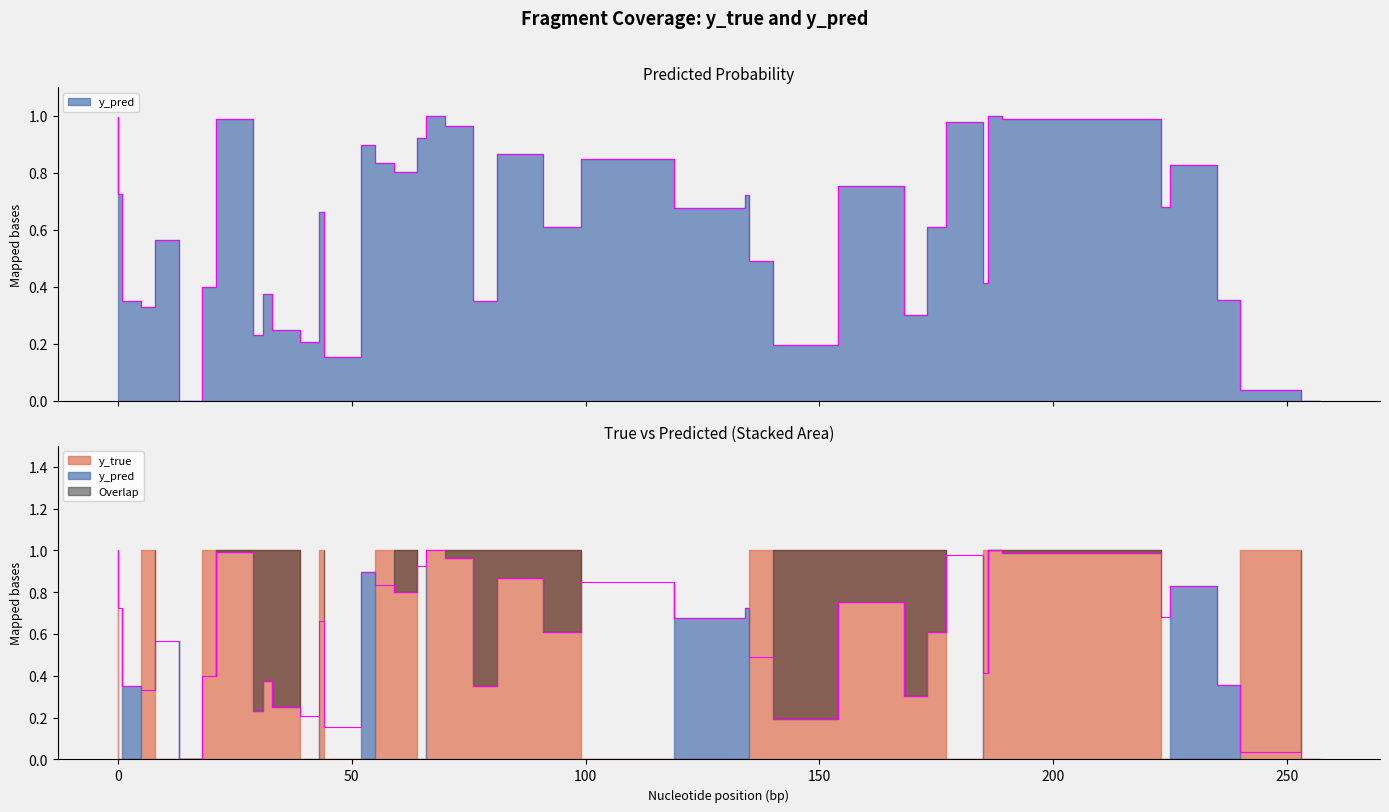

In y_pred, how many points are lower than both neighbors (excluding endpoints)?

14